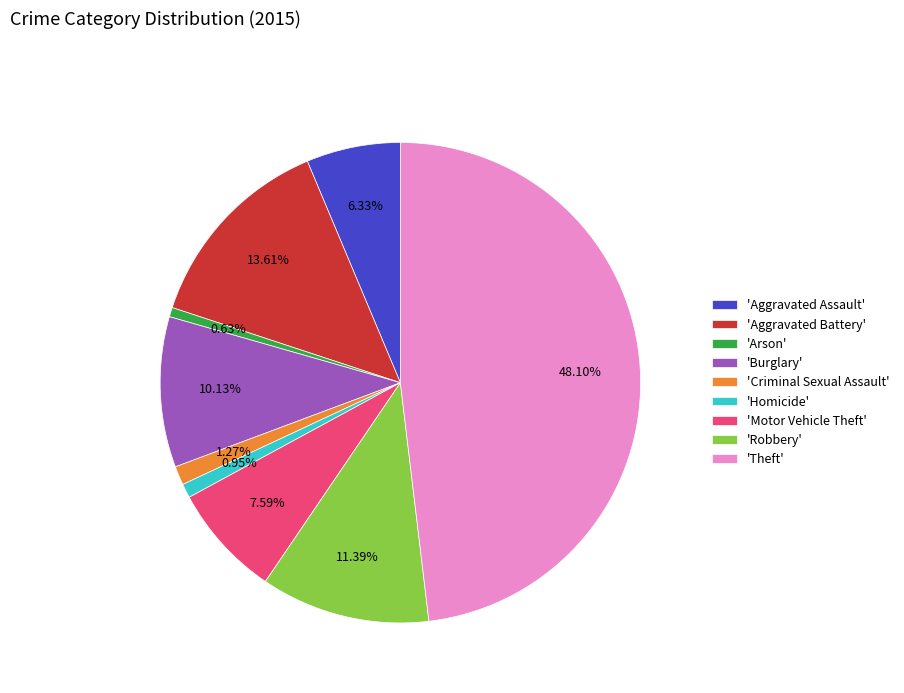

Count the number of slices in the pie.

9